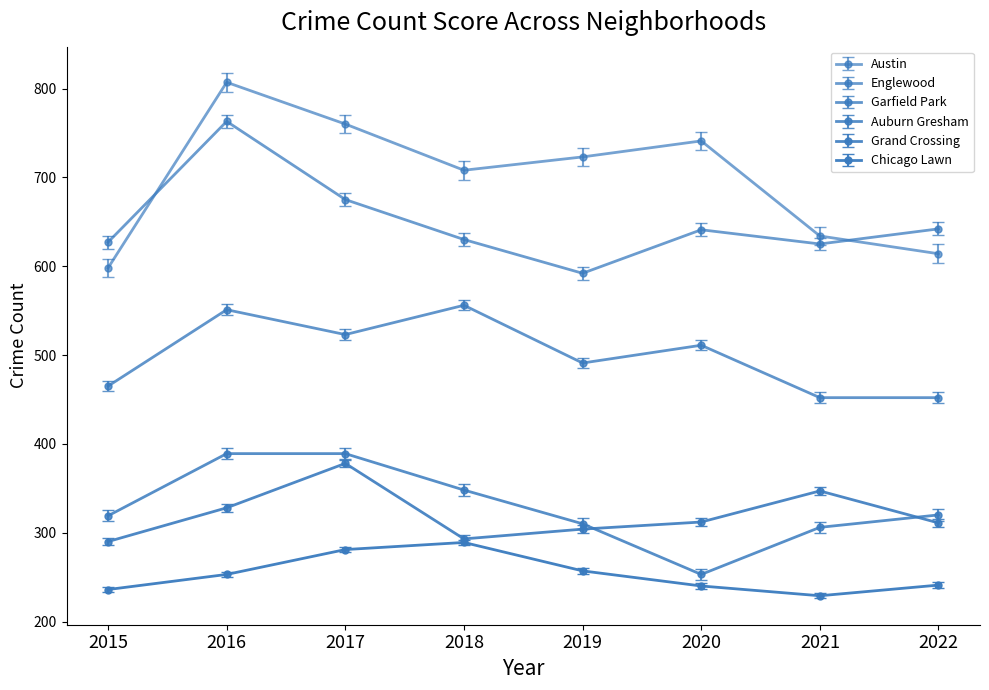

What is the maximum value shown in the chart?

807.0